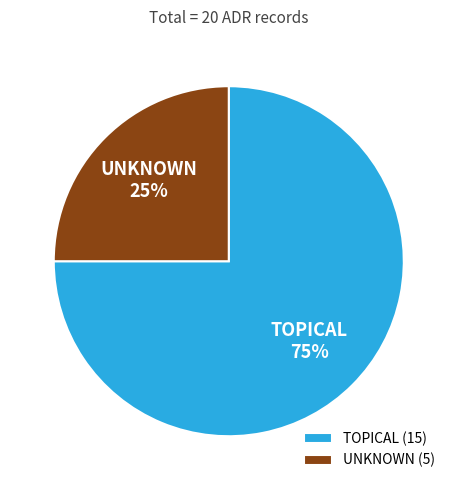

What percentage is the UNKNOWN slice, to the nearest percent?

25%